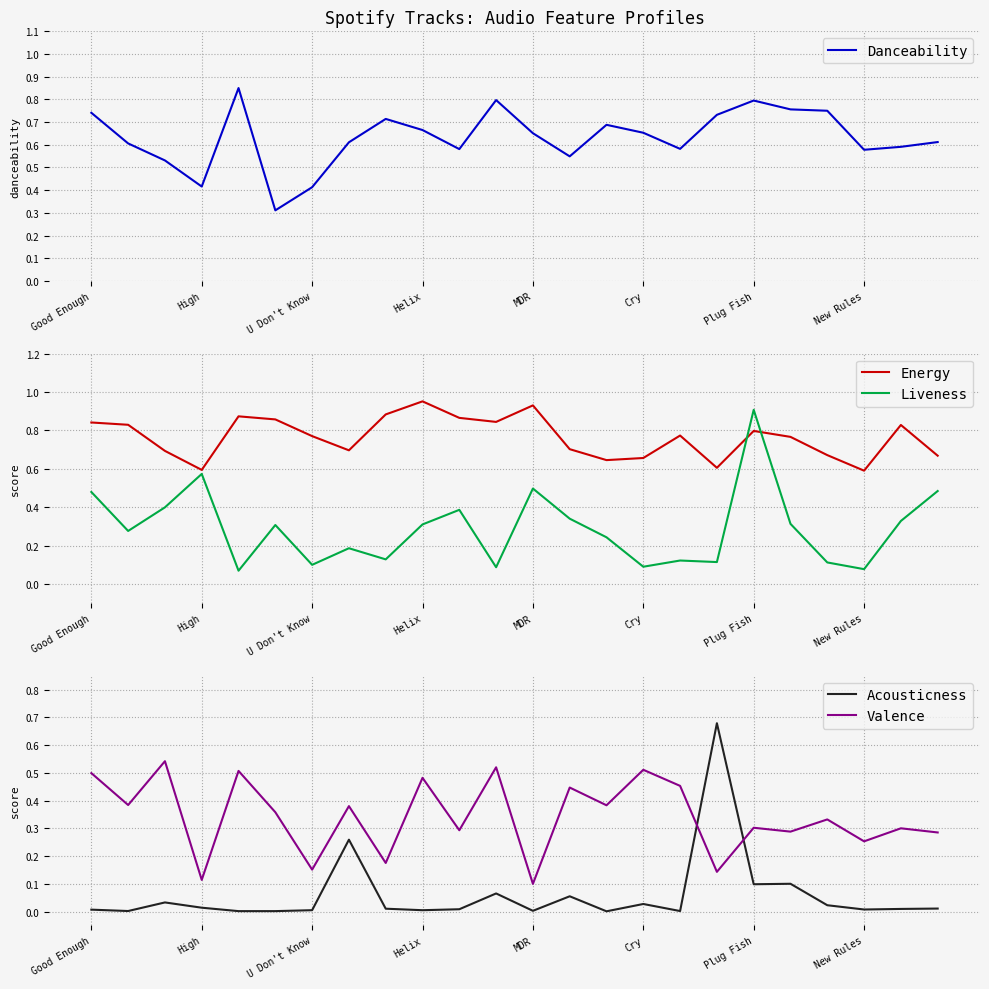

In Energy, how many points are lower than both neighbors (excluding endpoints)?

6